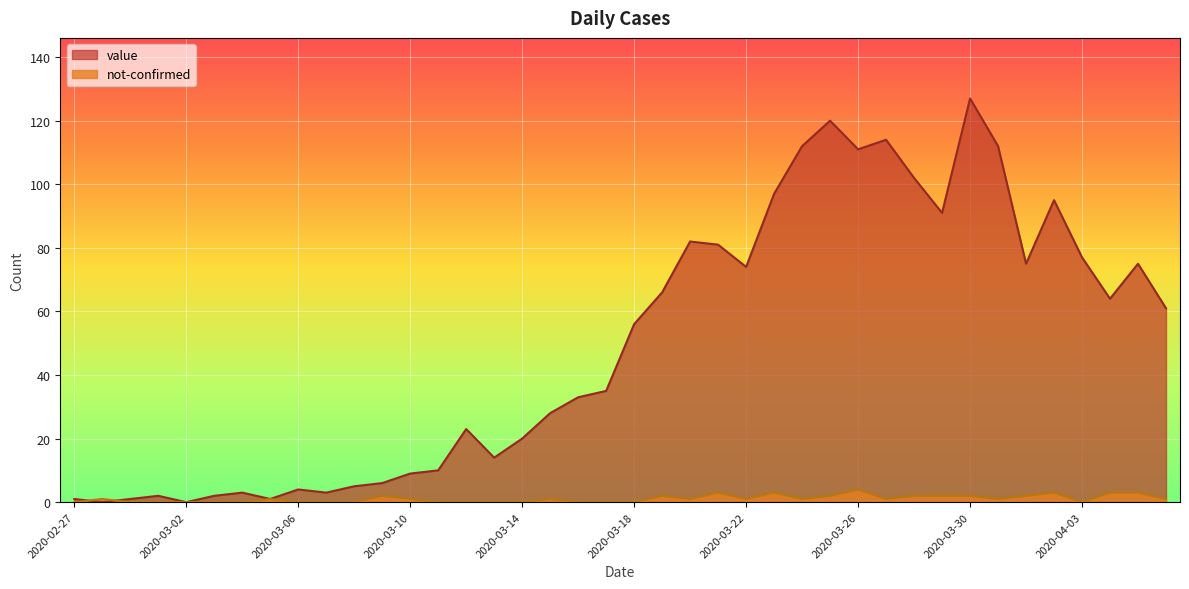

Is it true that not-confirmed equals 3 at 2020-03-25?

False